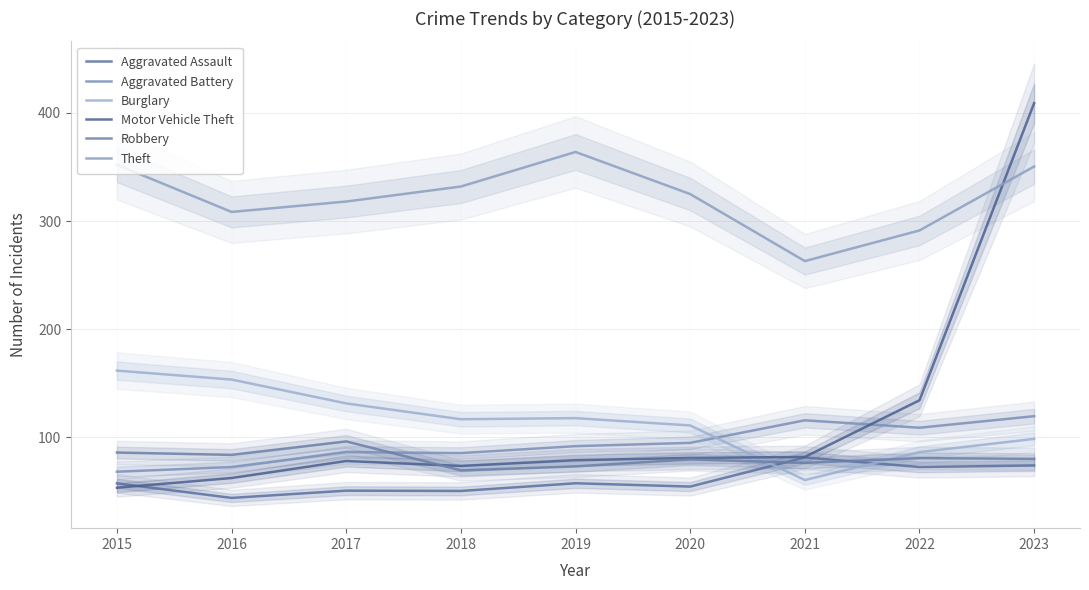

Reading left to right, what are all the values shown in this chart?

Aggravated Assault: 57.4	43.9	50.6	50.4	57.5	54.4	81.3	72.5	73.9
Aggravated Battery: 68.2	72.4	86.3	85.4	91.8	94.8	115.7	108.8	119.5
Burglary: 161.7	153.4	131.3	116.7	117.7	110.9	60.5	86.3	98.5
Motor Vehicle Theft: 53.4	62.3	78.1	73.5	78.8	80.9	81.8	134.2	409.0
Robbery: 85.9	83.7	96.2	69.4	73.1	79.6	76.4	80.8	80.0
Theft: 352.1	308.4	318.0	331.9	363.9	324.9	263.0	291.3	350.5